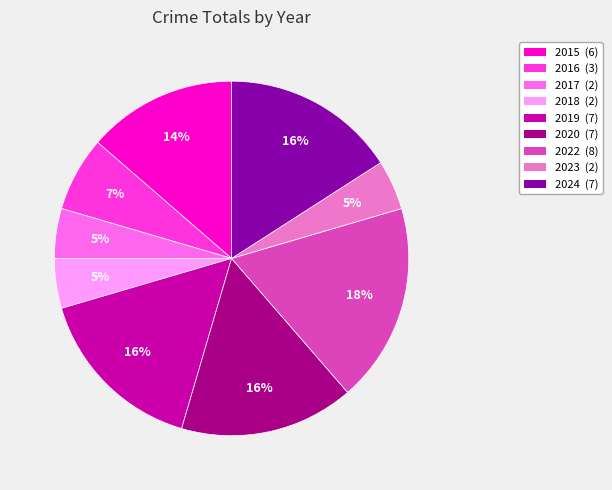

How many segments does this pie chart have?

9